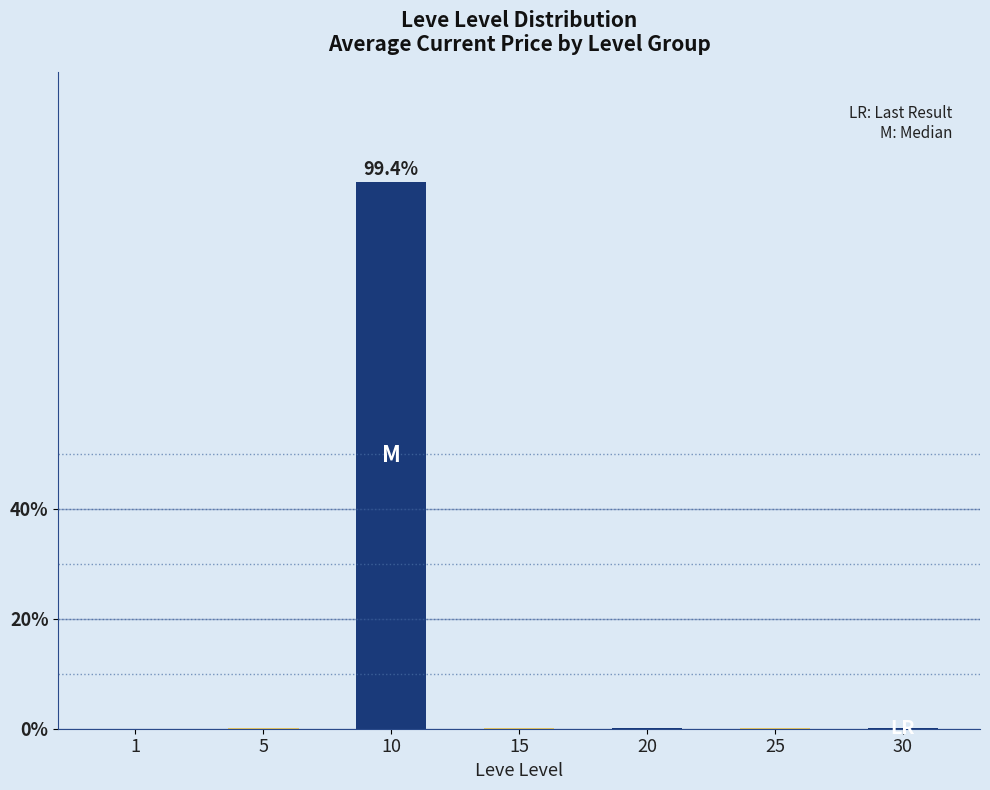

The value at 10 is 99.4. True or false?

True